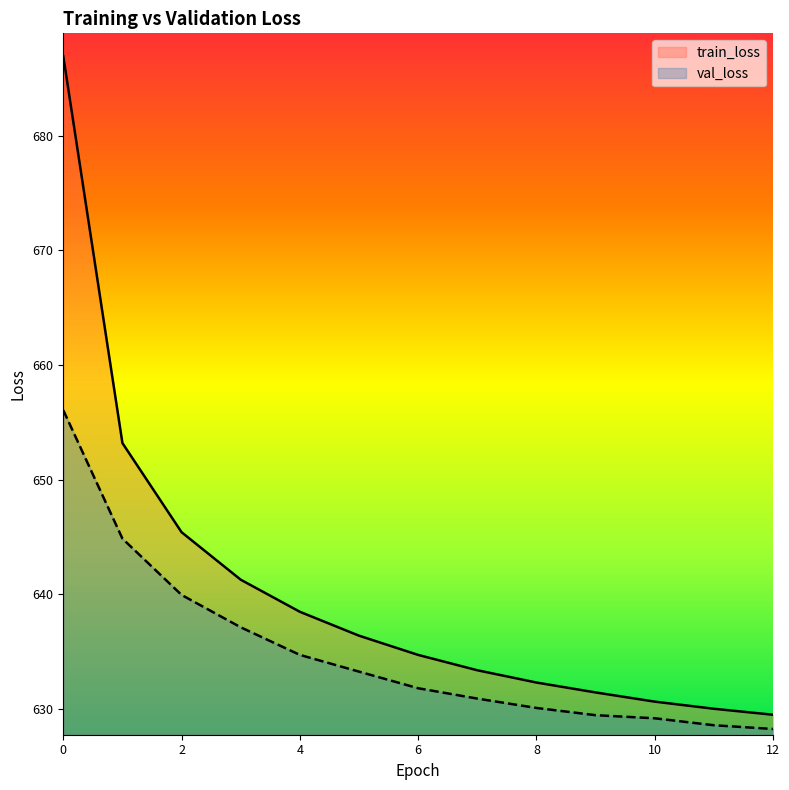

How many lines are shown in the chart?

2